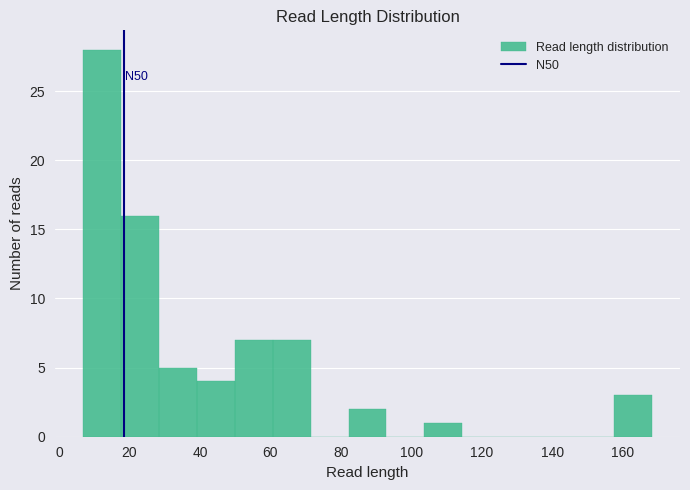

Which range on the x-axis has the tallest bar?

6 to 18